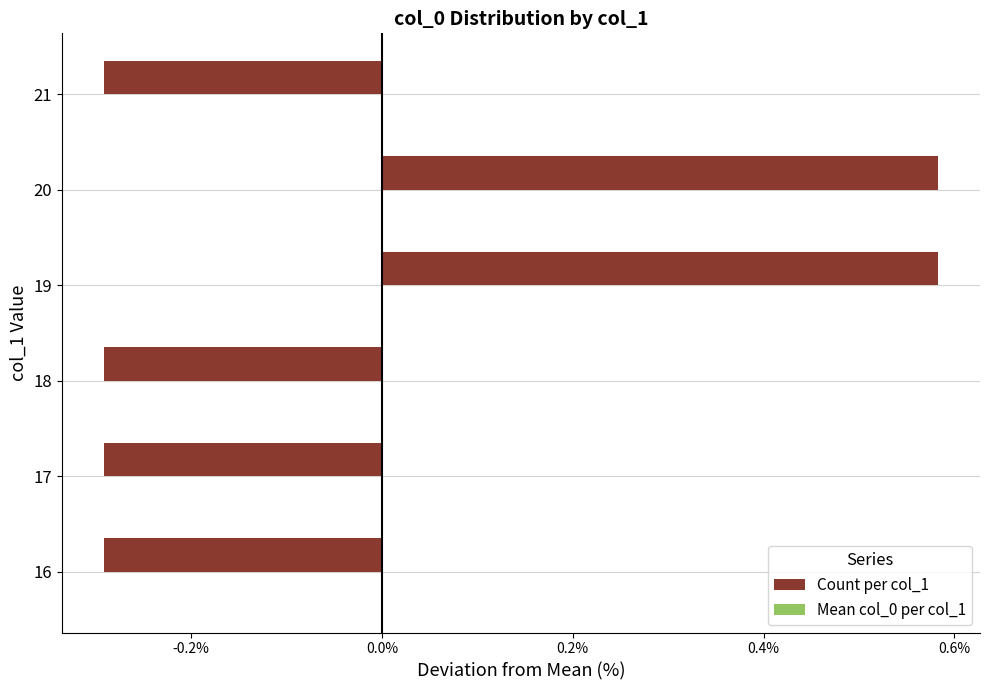

What is the smallest value displayed?

-0.3